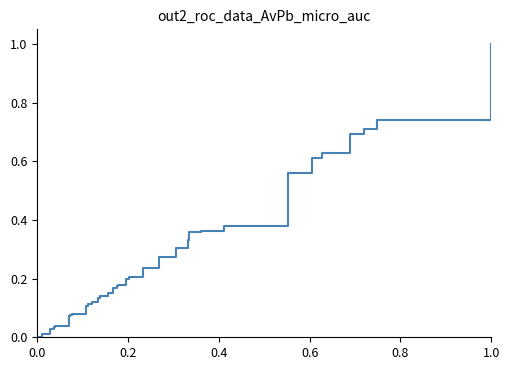

True or false: the data has more than 1 interior local peaks.

False